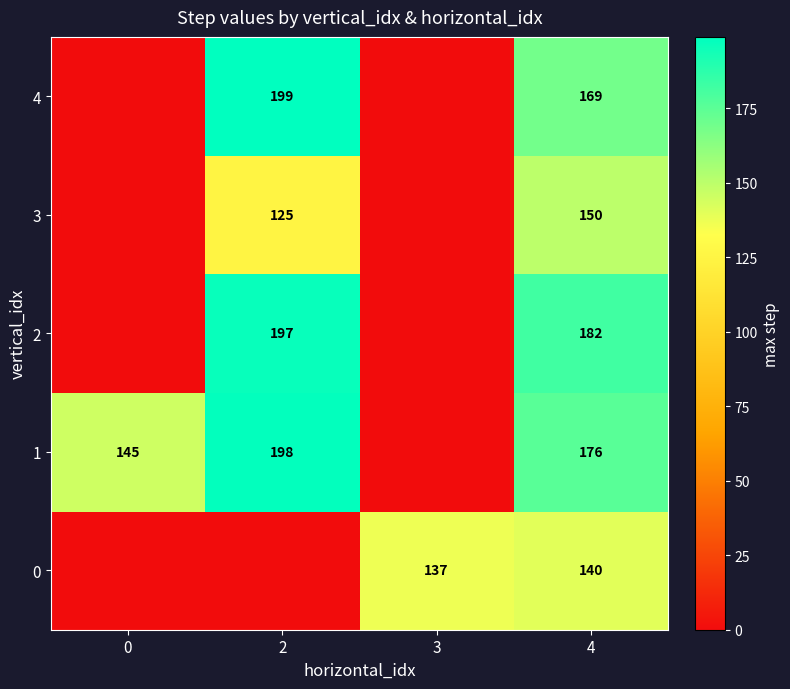

The value of 1 at 0 is 145. True or false?

True